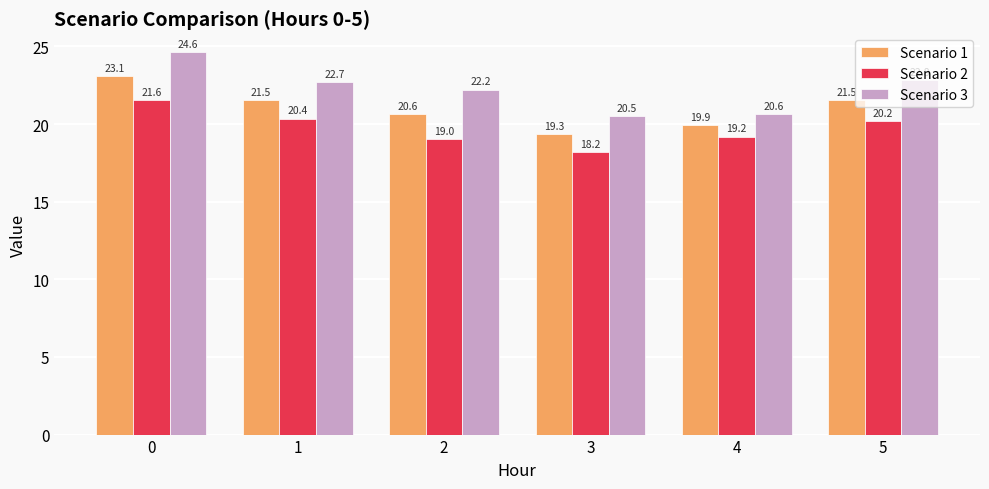

Reading right to left, transcribe all the data shown in this chart.

Scenario 1: 21.5	19.9	19.3	20.6	21.5	23.1
Scenario 2: 20.2	19.2	18.2	19.0	20.4	21.6
Scenario 3: 22.8	20.6	20.5	22.2	22.7	24.6